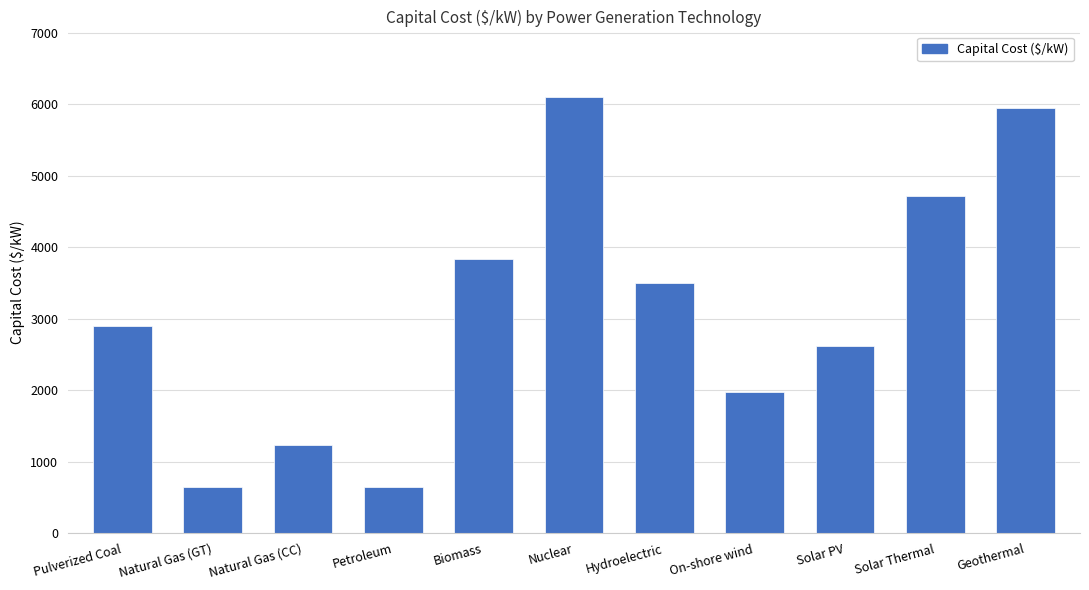

Reading left to right, extract all data points from this chart.

Pulverized Coal=2890	Natural Gas (GT)=651	Natural Gas (CC)=1230	Petroleum=651	Biomass=3830	Nuclear=6100	Hydroelectric=3500	On-shore wind=1980	Solar PV=2620	Solar Thermal=4720	Geothermal=5940